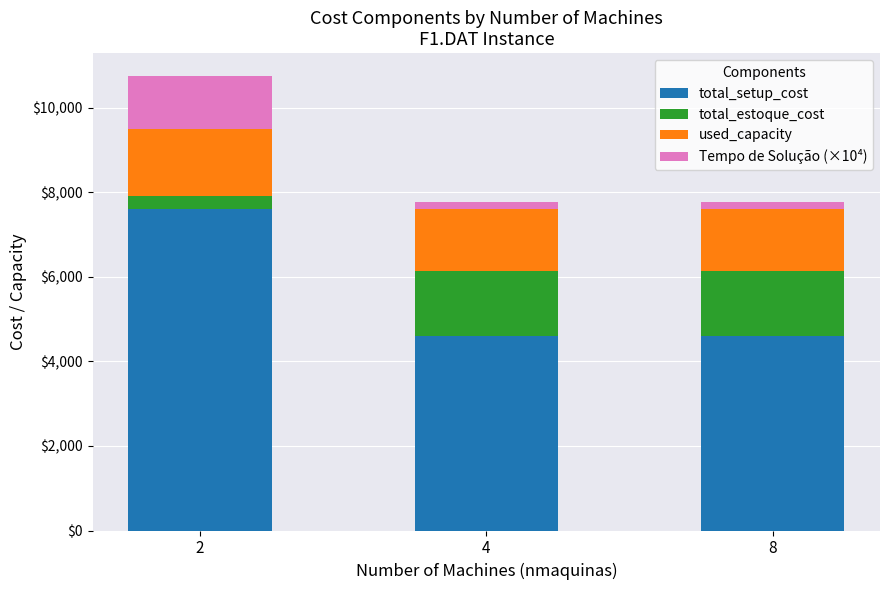

What is the total value across all series at 2?

10759